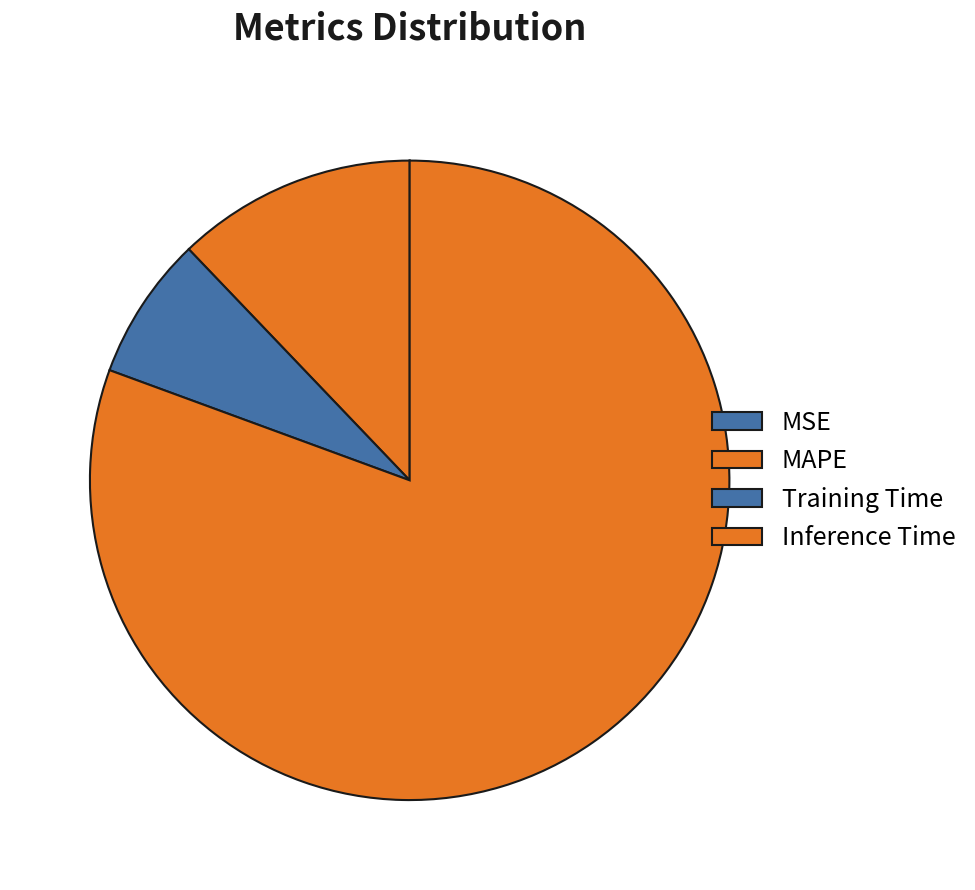

Do Inference Time and MAPE together represent more than half of the pie?

Yes